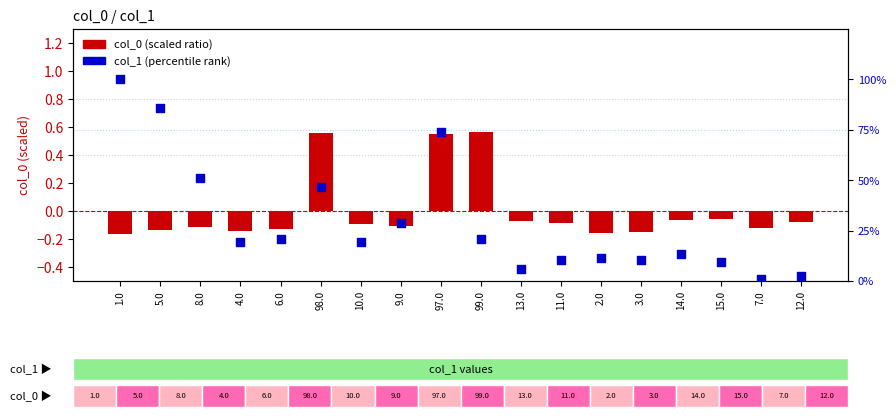

Which series has the largest total across all categories?

col_1 (percentile rank)